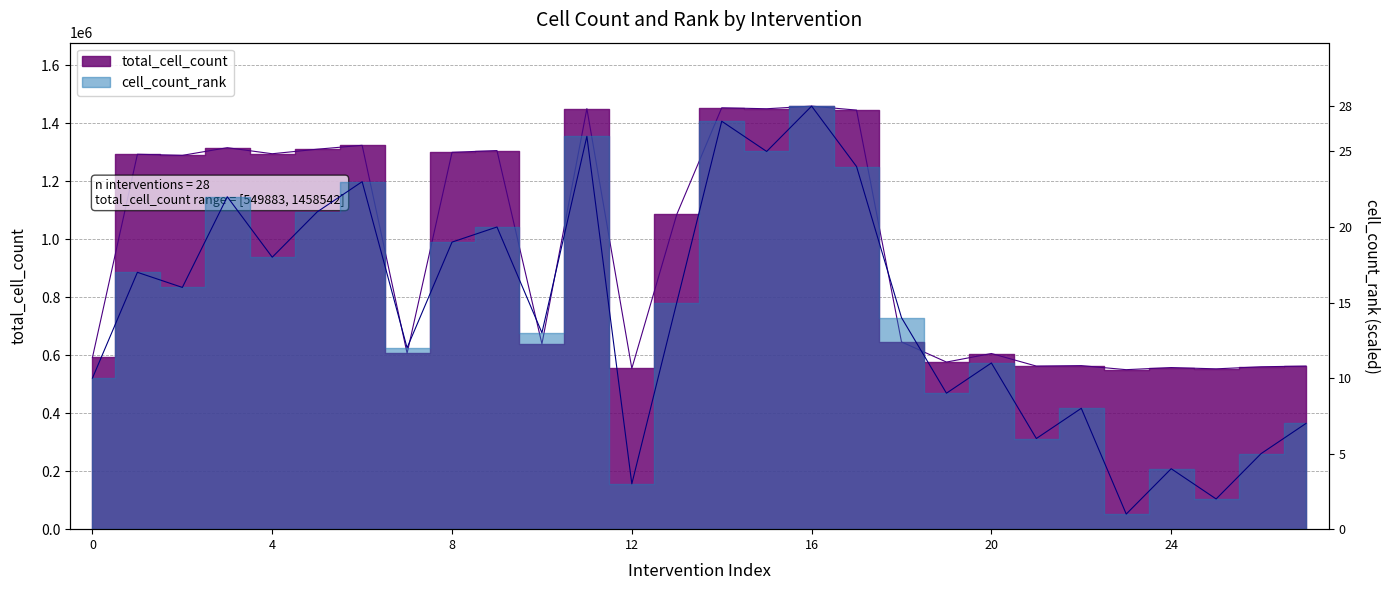

Rank the series at DISC=1 from lowest to highest value.

cell_count_rank, total_cell_count